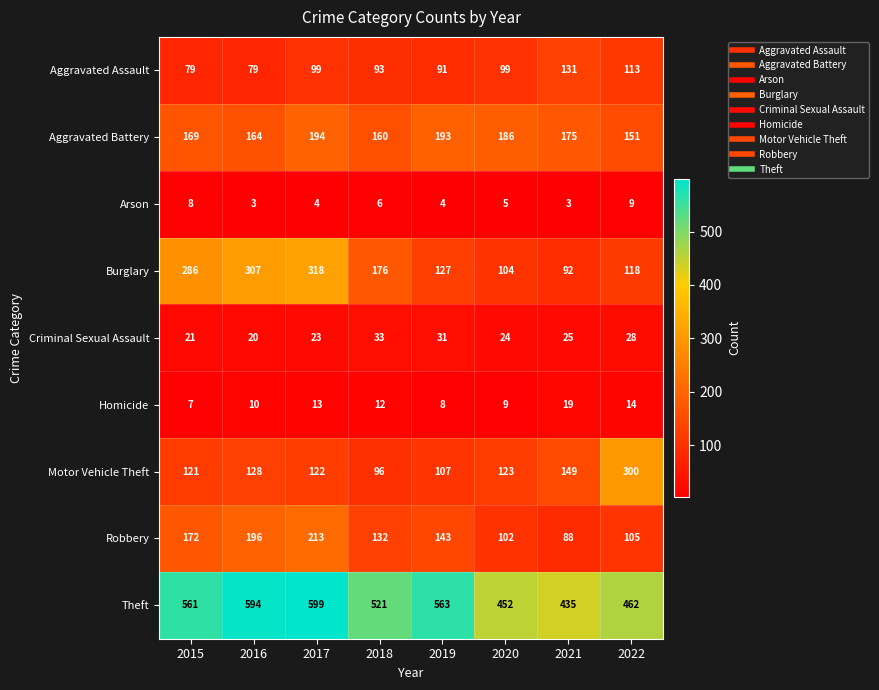

Which series has the largest total across all categories?

Theft